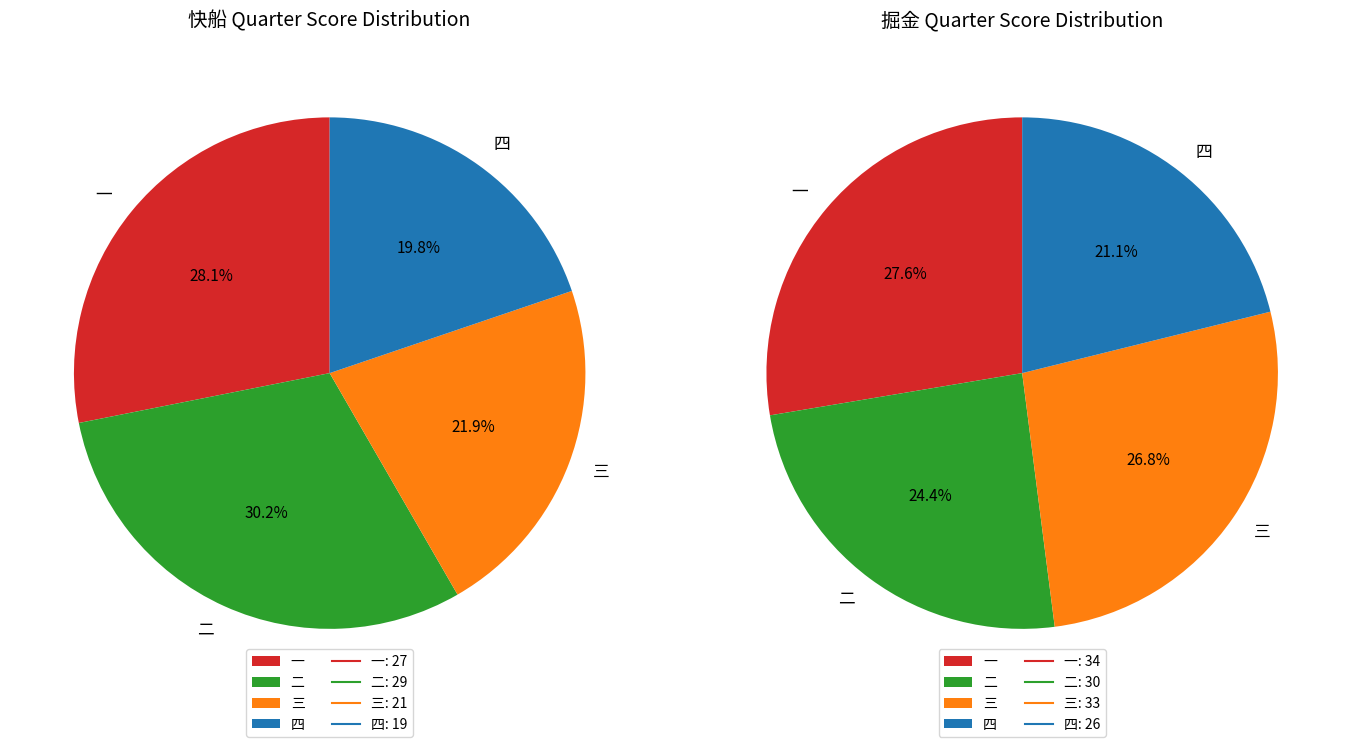

To the nearest percent, what percentage of the pie is 二?

30%